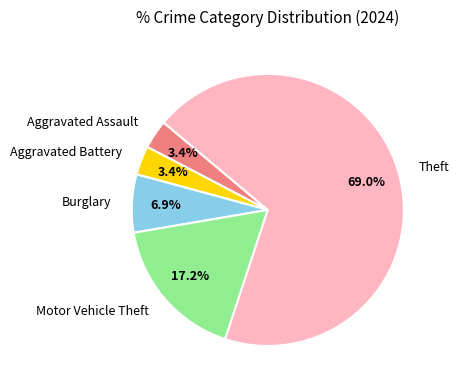

To the nearest percent, what is the difference between the largest and smallest slice percentages?

66%